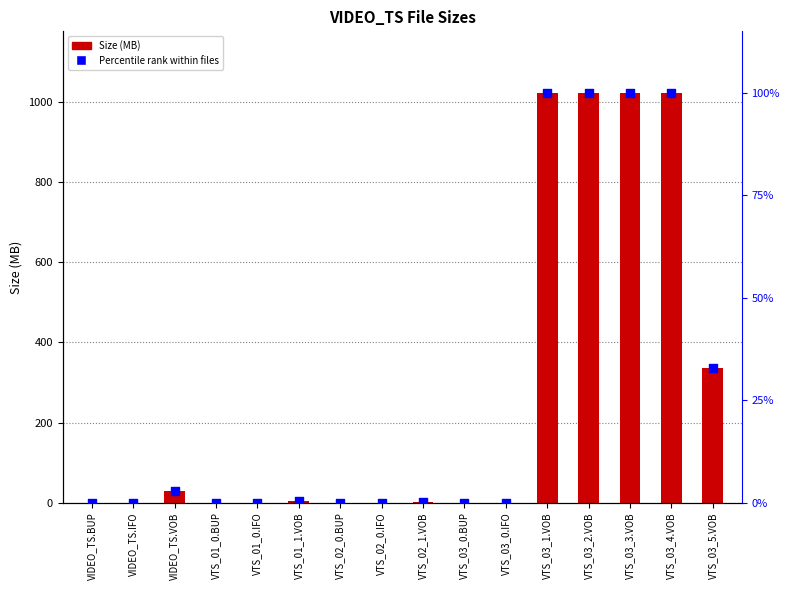

At which category is the sum across all series the highest?

VTS_03_1.VOB